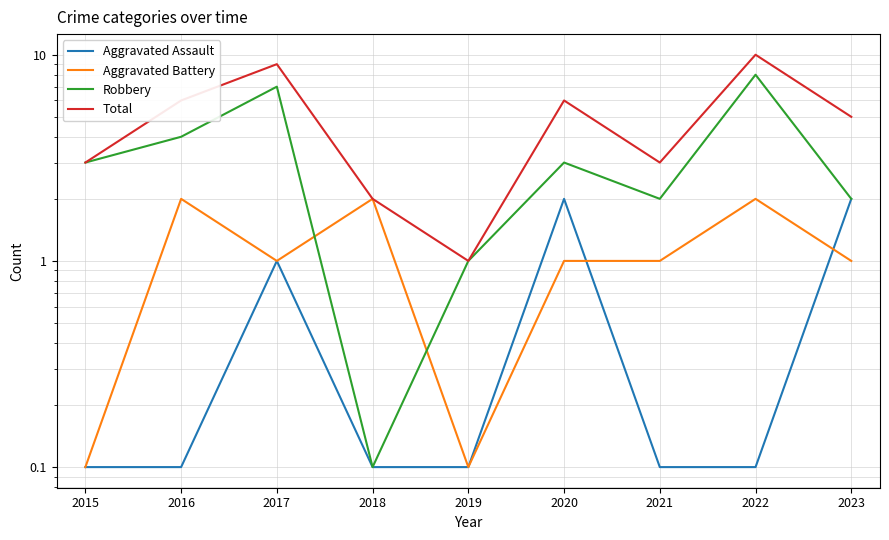

What is the difference between the second highest and minimum values in the Robbery series?

6.9